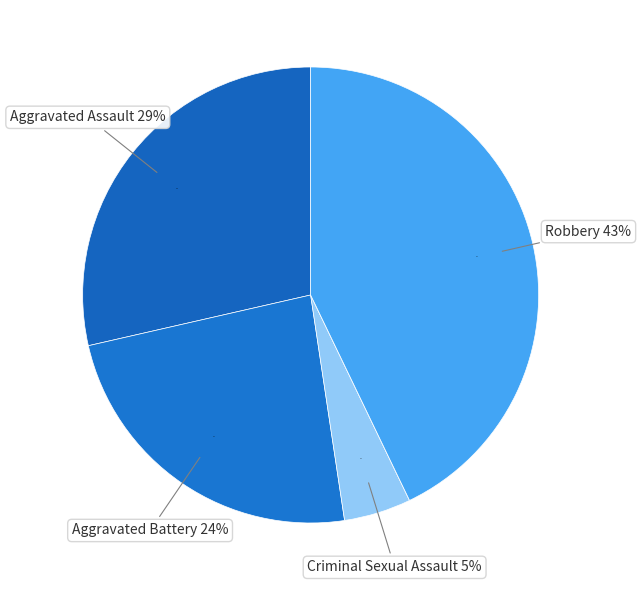

Between Robbery and Aggravated Battery, which is larger?

Robbery